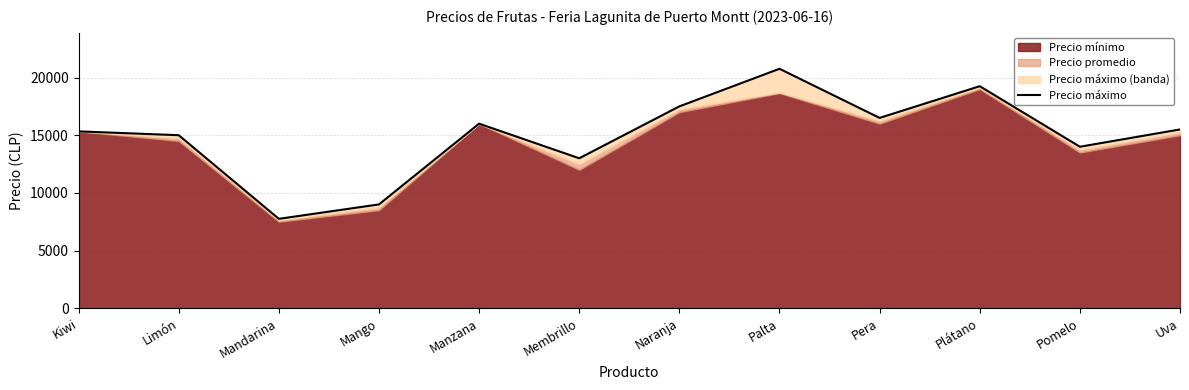

True or false: the data shows 2632 at Mango.

False